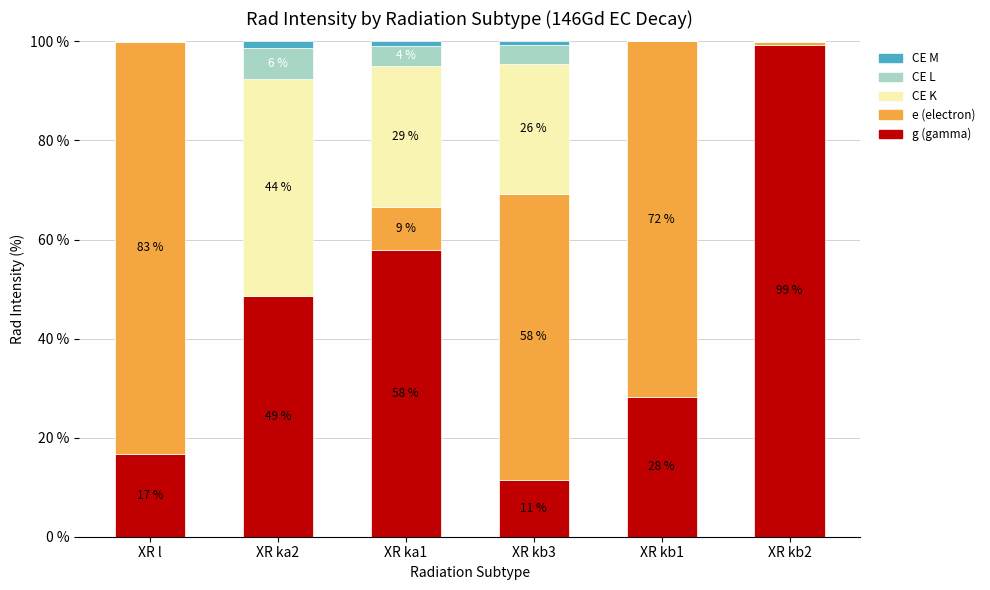

The value of CE K at XR kb2 is 0.1. True or false?

False